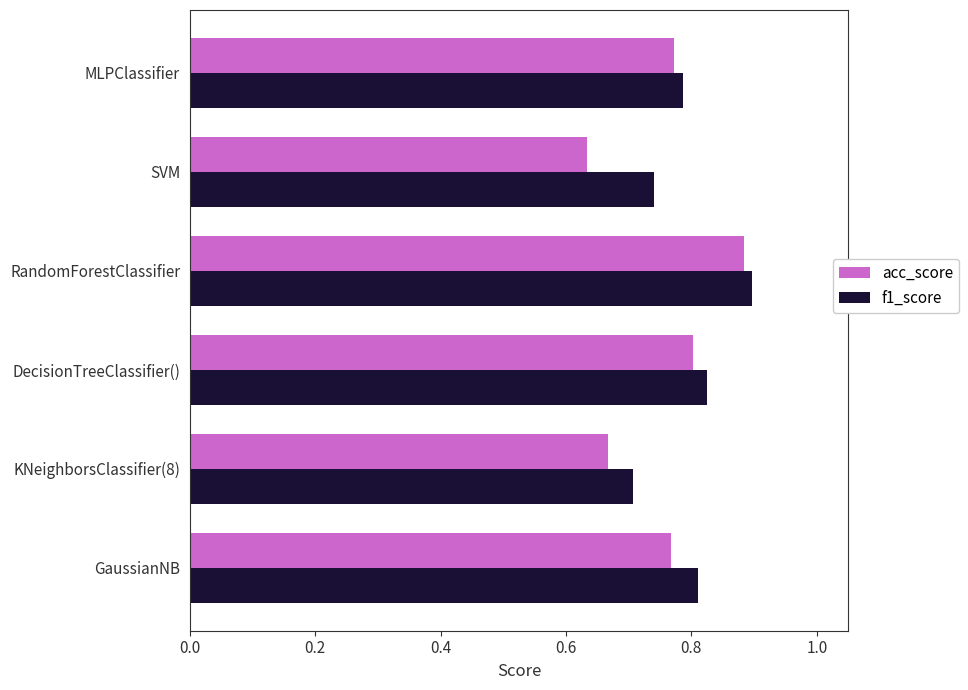

What is the sum of the f1_score values at KNeighborsClassifier(8) and GaussianNB?

1.5